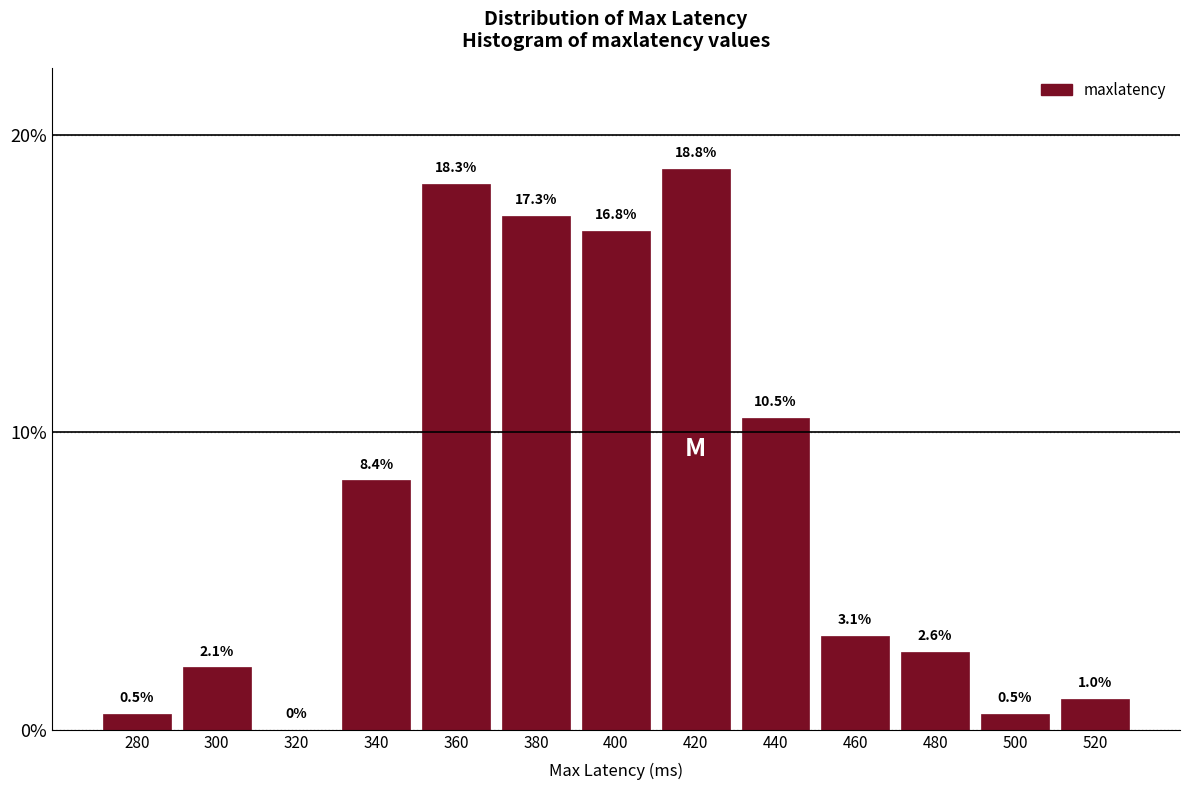

What is the height of the bar covering 470 to 490 on the x-axis? The bar edges are not printed on the chart, so give them approximately, as read against the axis.

2.6